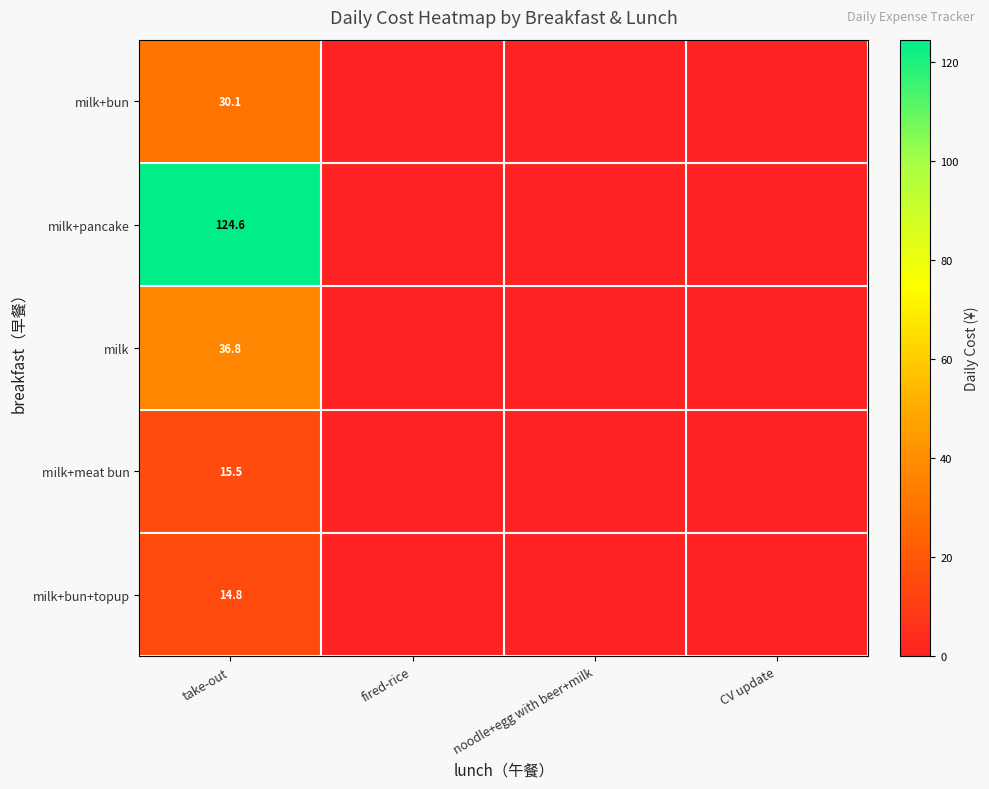

Is it true that milk+pancake equals 124.6 at take-out?

True